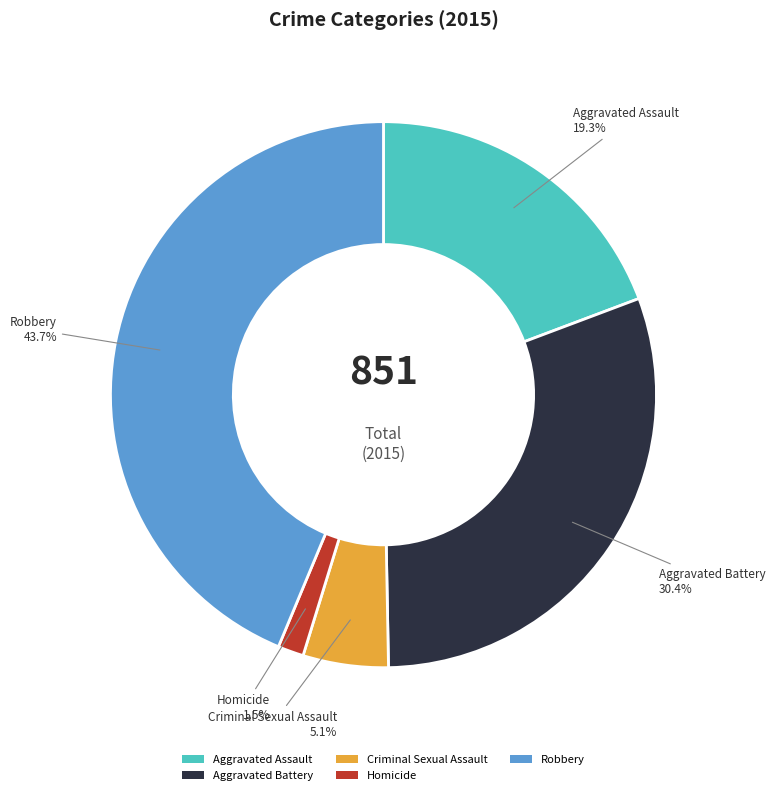

Do Aggravated Battery and Robbery together represent more than half of the pie?

Yes